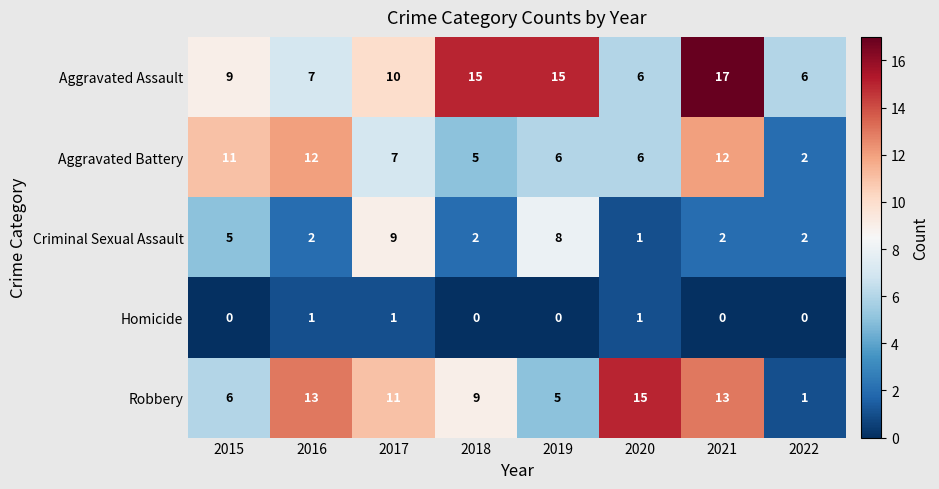

How many data points in Criminal Sexual Assault are less than 2?

1